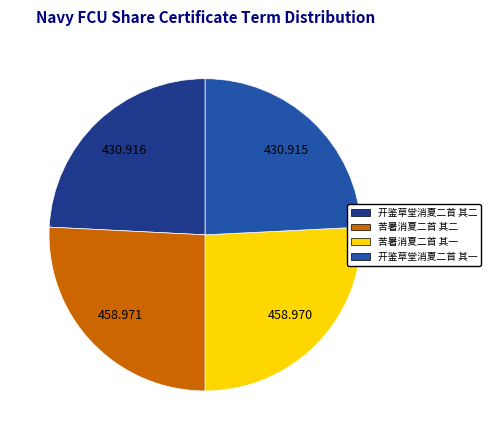

Is 开鉴草堂消夏二首 其一 the majority of the pie?

No